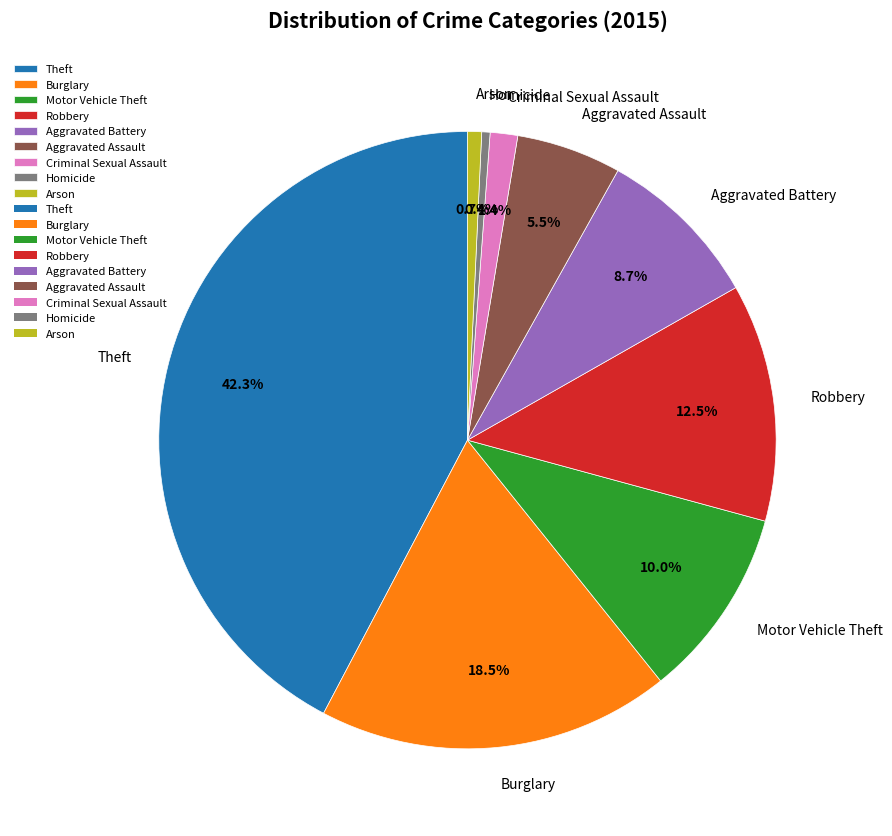

Which has a higher value, Aggravated Assault or Criminal Sexual Assault?

Aggravated Assault